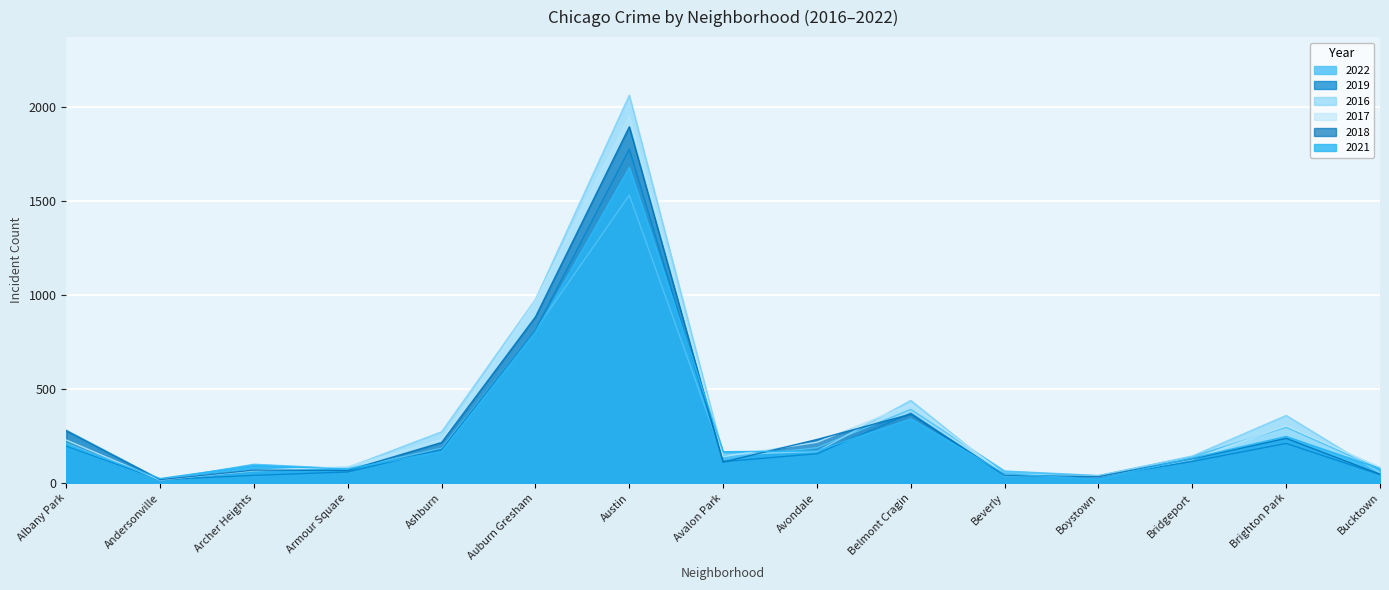

Reading right to left, list all the values displayed in this chart.

2022: 75	297	141	40	64	392	188	134	1533	815	186	76	100	17	212
2019: 45	211	115	33	41	372	156	114	1778	816	178	59	41	18	197
2016: 55	360	144	39	39	440	168	151	2065	978	273	83	65	20	282
2017: 85	305	126	33	47	420	217	141	1955	972	232	87	68	16	229
2018: 47	238	129	34	41	367	232	112	1897	885	216	67	69	18	279
2021: 77	248	133	21	49	342	171	167	1680	803	168	75	93	24	203